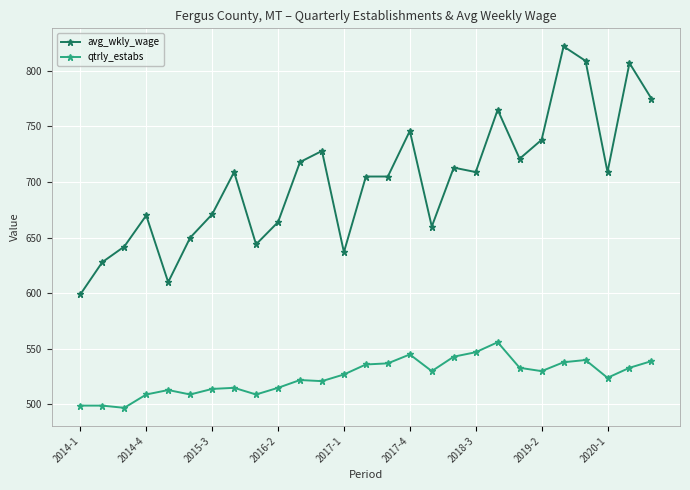

Rank the series by their average value, from highest to lowest.

avg_wkly_wage, qtrly_estabs